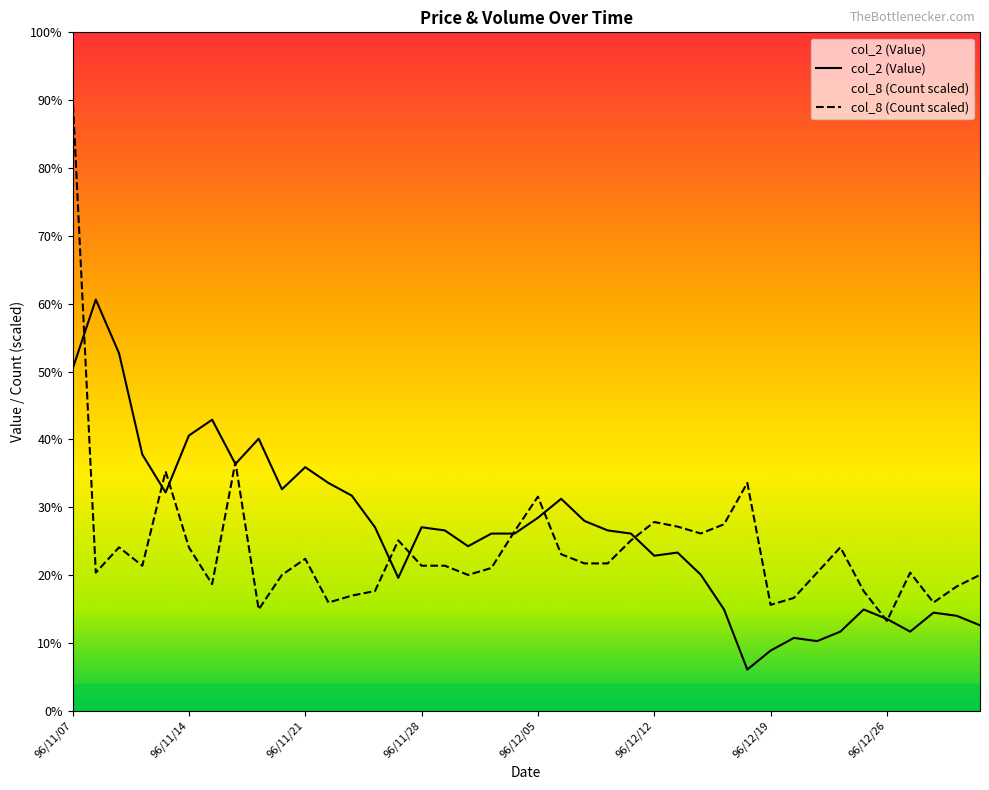

Reading left to right, extract all data points from this chart.

col_2 (Value): 1.1	1.3	1.1	0.8	0.7	0.9	0.9	0.8	0.9	0.7	0.8	0.7	0.7	0.6	0.4	0.6	0.6	0.5	0.6	0.6	0.6	0.7	0.6	0.6	0.6	0.5	0.5	0.4	0.3	0.1	0.2	0.2	0.2	0.2	0.3	0.3	0.2	0.3	0.3	0.3
col_8 (Count): 2.0	0.4	0.5	0.5	0.8	0.5	0.4	0.8	0.3	0.4	0.5	0.3	0.4	0.4	0.5	0.5	0.5	0.4	0.5	0.6	0.7	0.5	0.5	0.5	0.5	0.6	0.6	0.6	0.6	0.7	0.3	0.4	0.4	0.5	0.4	0.3	0.4	0.3	0.4	0.4